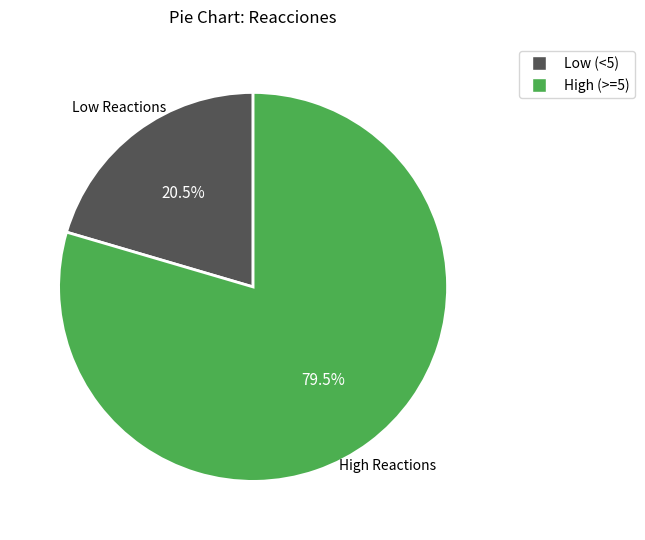

Is there a majority slice in this chart?

Yes